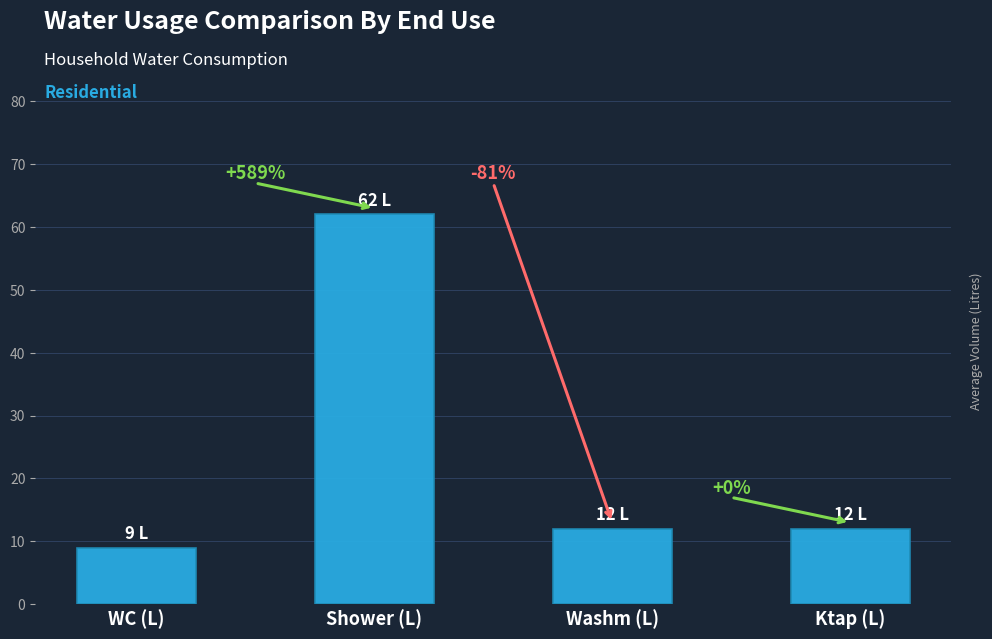

What is the label of the 2nd bar from the left?

Shower (L)